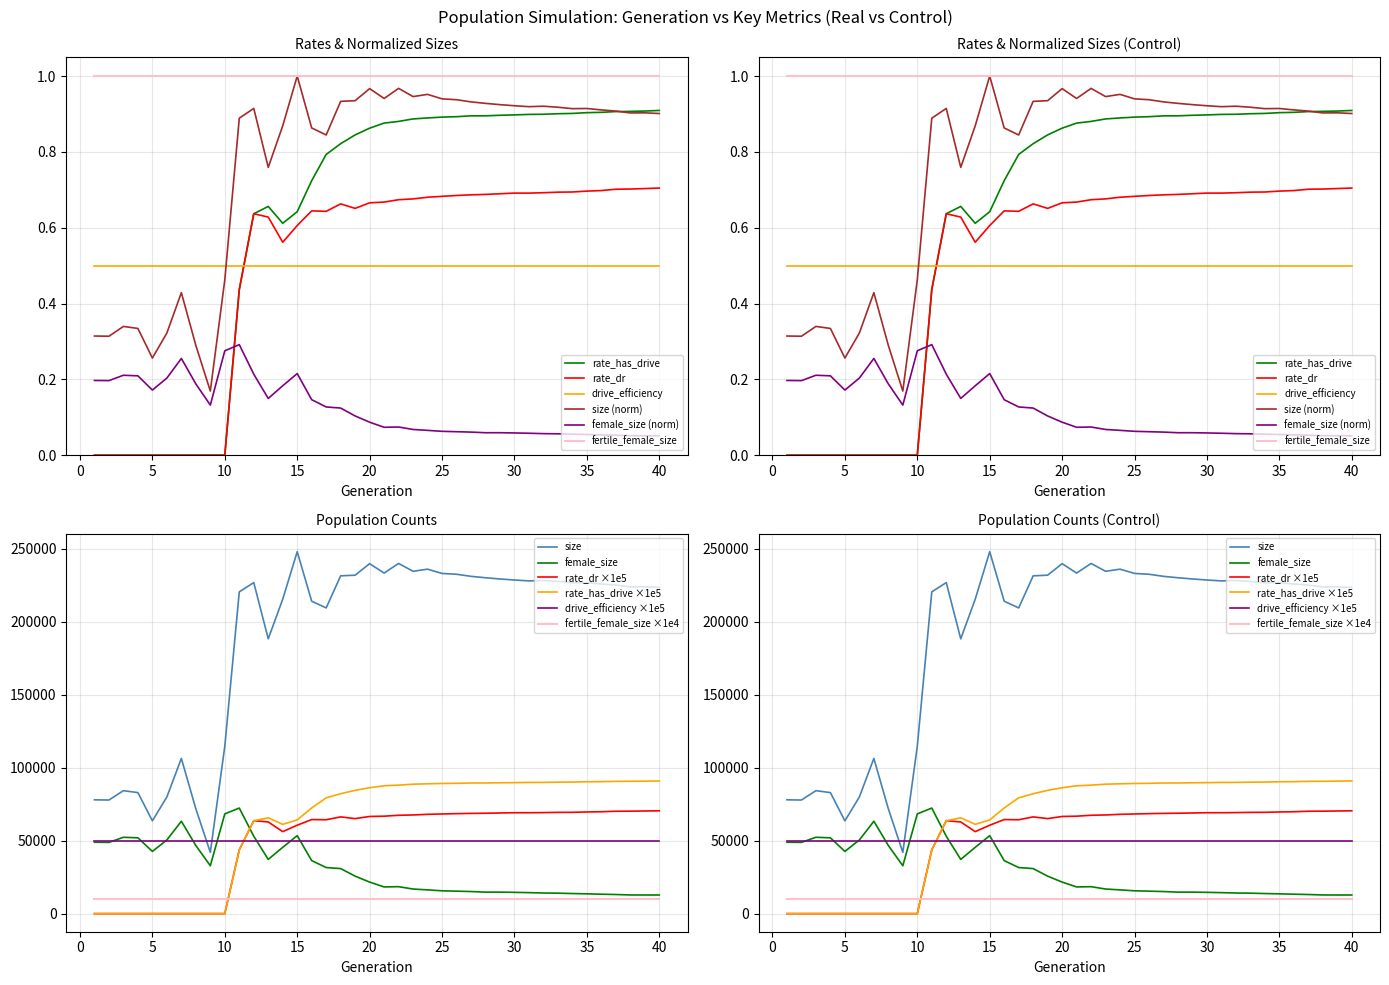

Which category has the highest value across all series?

15